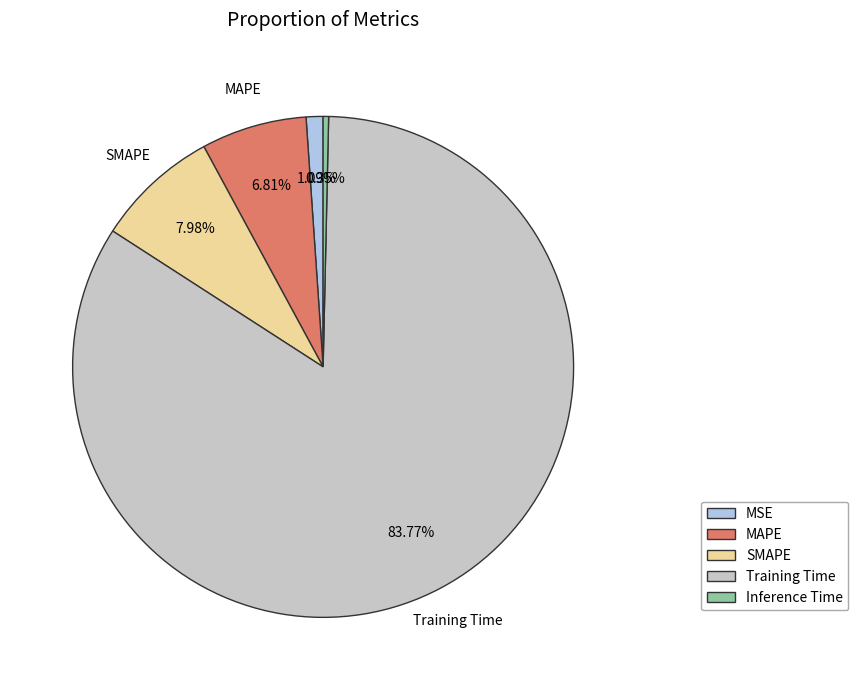

Does any single category account for the majority?

Yes